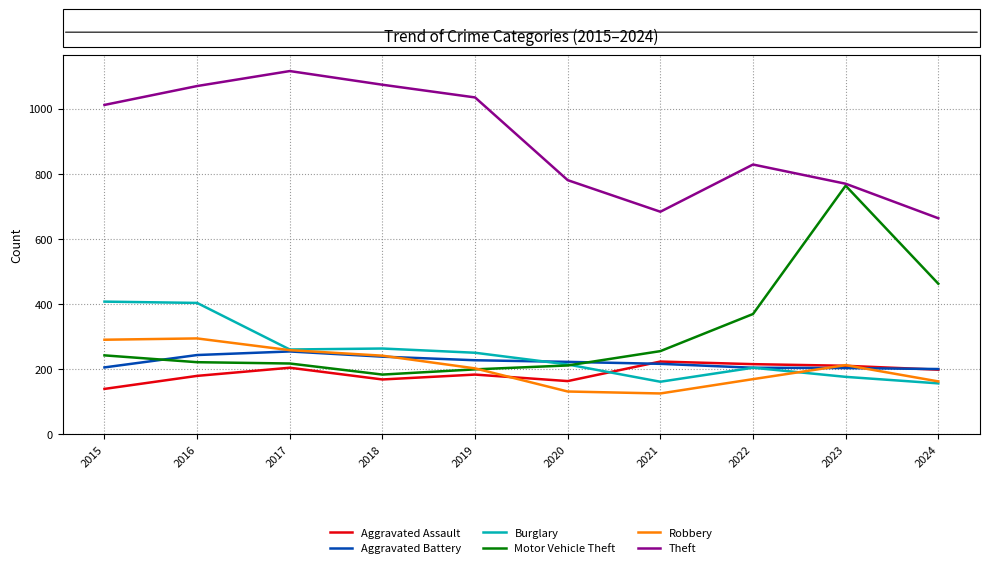

The Burglary series shows 404 at 2016. True or false?

True